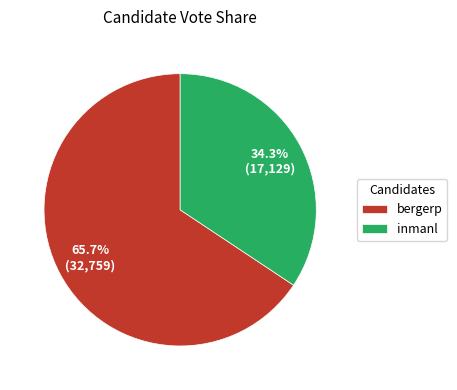

Between bergerp and inmanl, which is larger?

bergerp